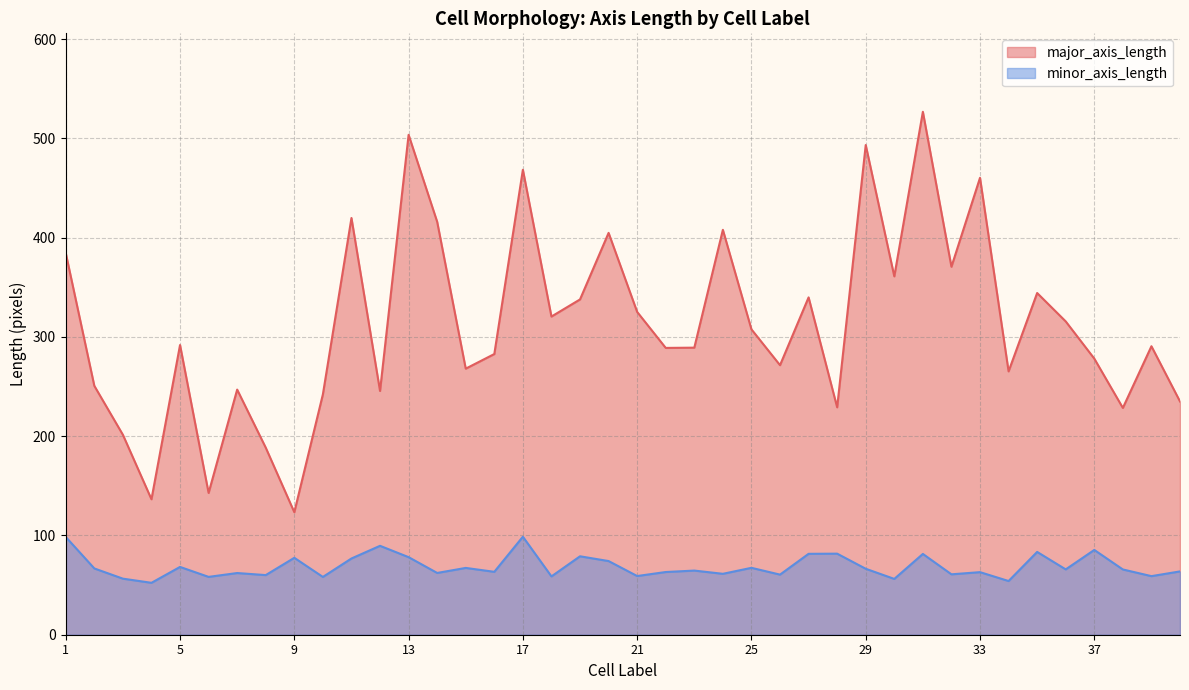

At which label is major_axis_length closest to 325?

21